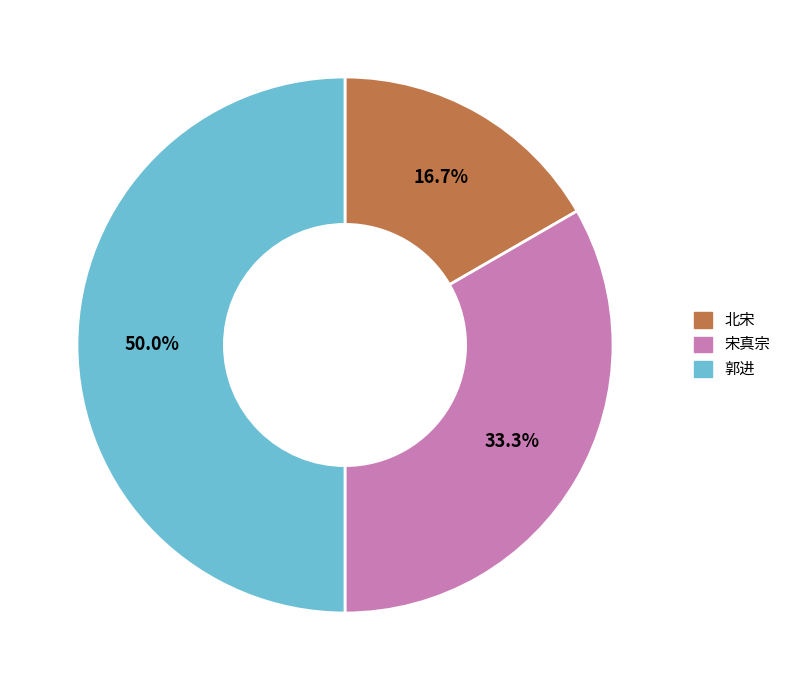

Does 北宋 represent more than half of the total?

No